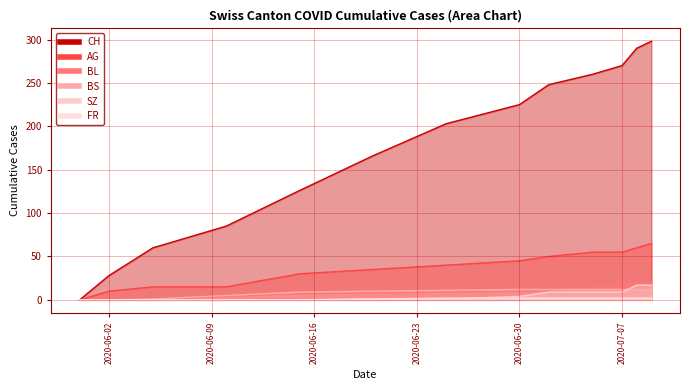

True or false: FR and CH cross at least once.

False